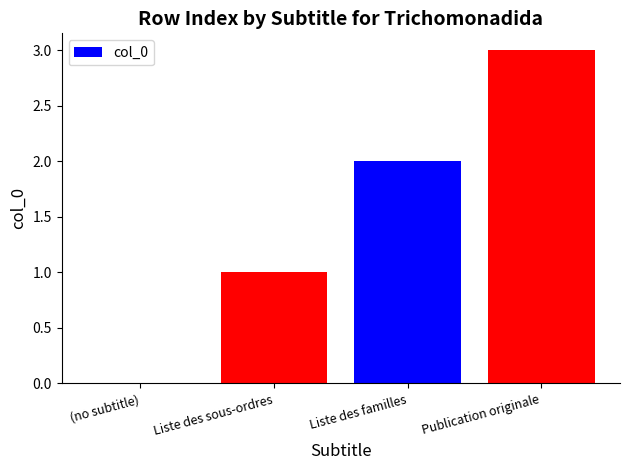

Reading left to right, extract all data points from this chart.

0	1	2	3